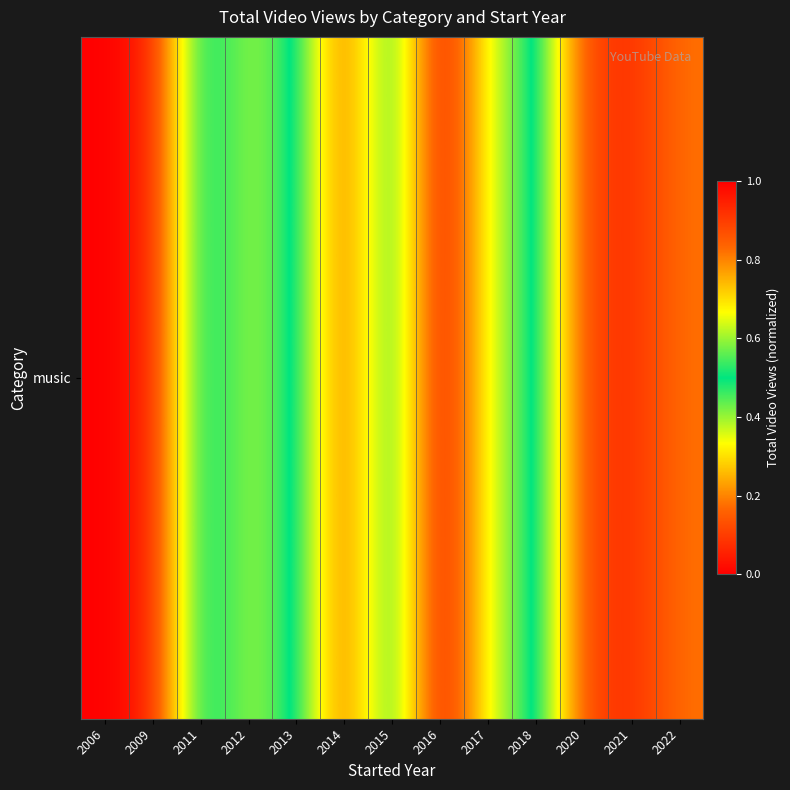

What is the difference between the second highest and minimum values?

0.9